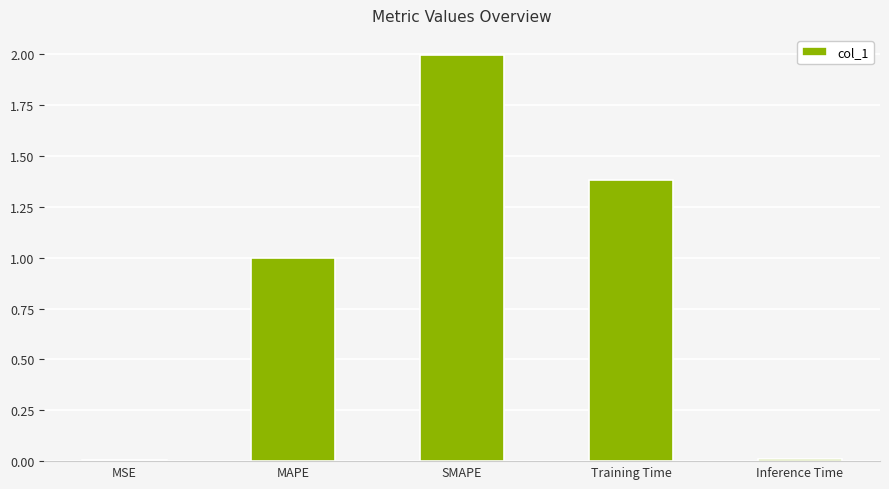

What is the sum of all values?

4.4